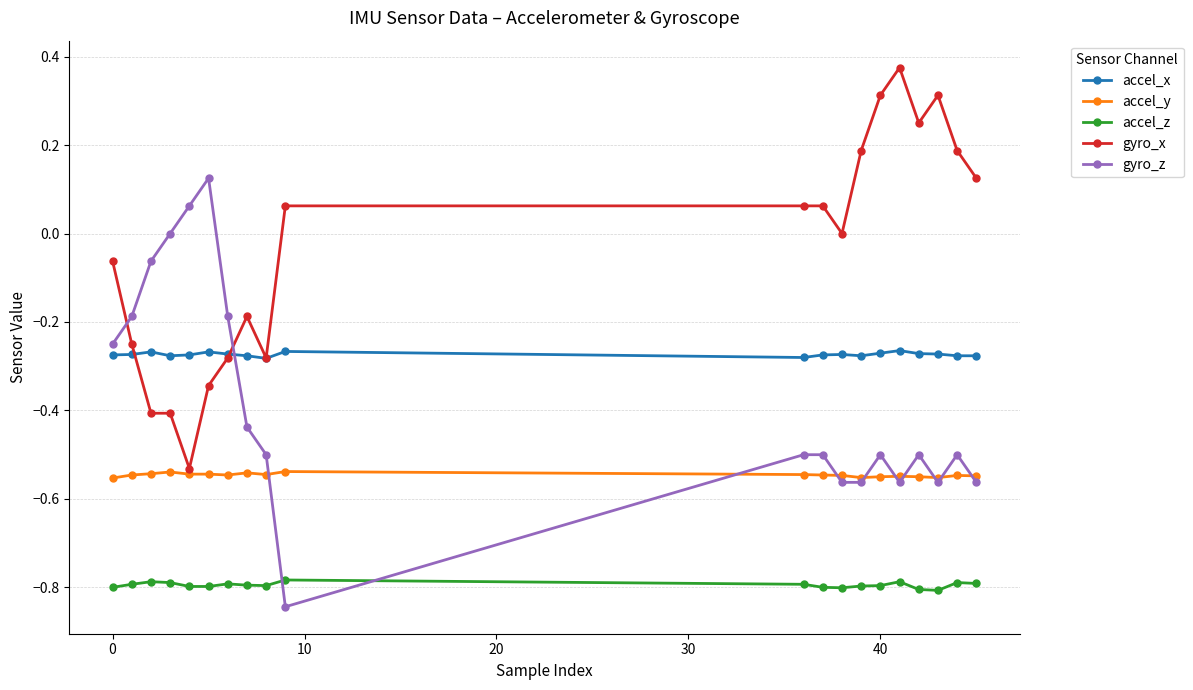

True or false: gyro_x has more than 2 interior local peaks.

True